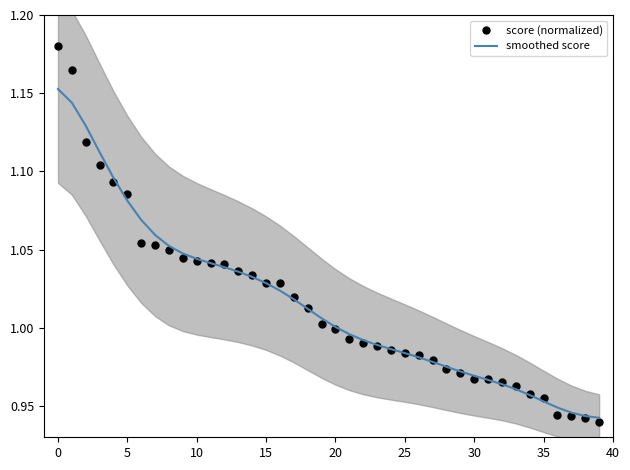

True or false: smoothed score and score (normalized) cross at least once.

True